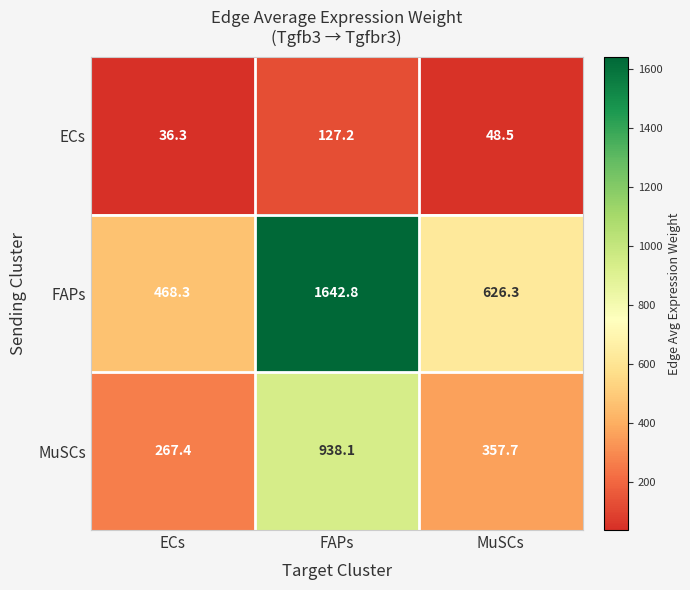

Reading left to right, extract all data points from this chart.

ECs: ECs=36.3	FAPs=127.2	MuSCs=48.5
FAPs: ECs=468.3	FAPs=1642.8	MuSCs=626.3
MuSCs: ECs=267.4	FAPs=938.1	MuSCs=357.7